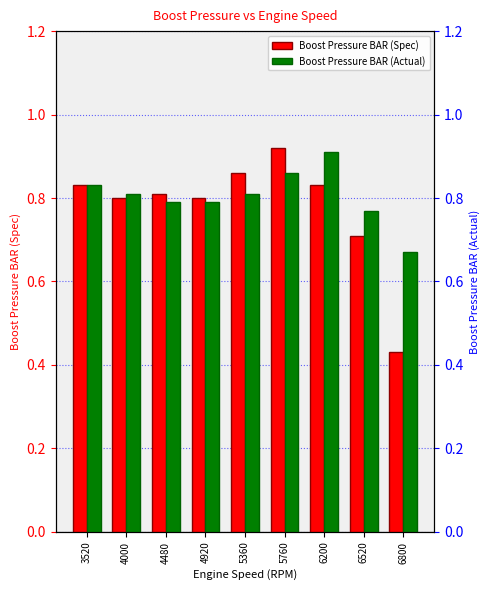

Reading left to right, list all the values displayed in this chart.

Boost Pressure BAR (Spec): 3520=0.8	4000=0.8	4480=0.8	4920=0.8	5360=0.9	5760=0.9	6200=0.8	6520=0.7	6800=0.4
Boost Pressure BAR (Actual): 3520=0.8	4000=0.8	4480=0.8	4920=0.8	5360=0.8	5760=0.9	6200=0.9	6520=0.8	6800=0.7